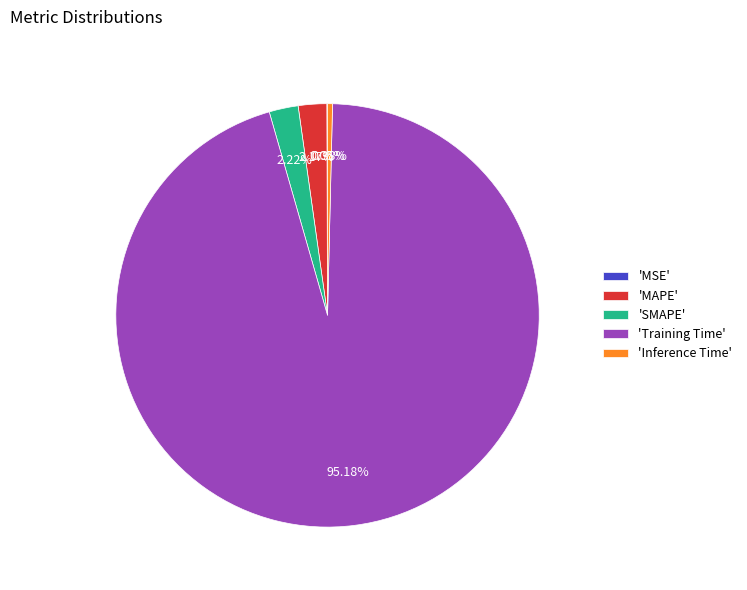

What is the largest slice in the pie chart?

'Training Time'